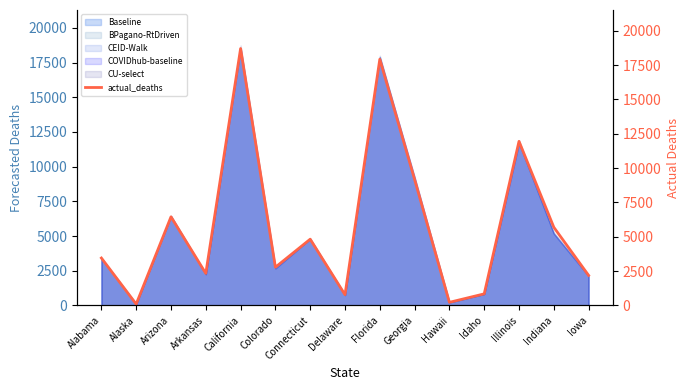

Reading left to right, list all the values displayed in this chart.

3457	102	6457	2337	18710	2787	4828	786	17930	9179	231	847	11952	5697	2191